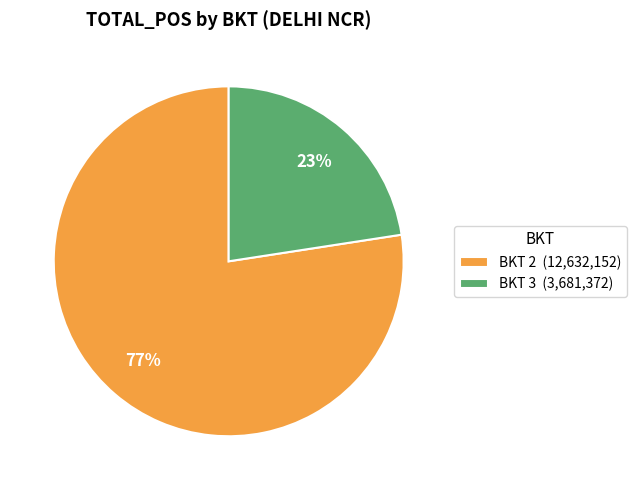

To the nearest percent, what is the combined percentage of BKT 2 and BKT 3?

100%